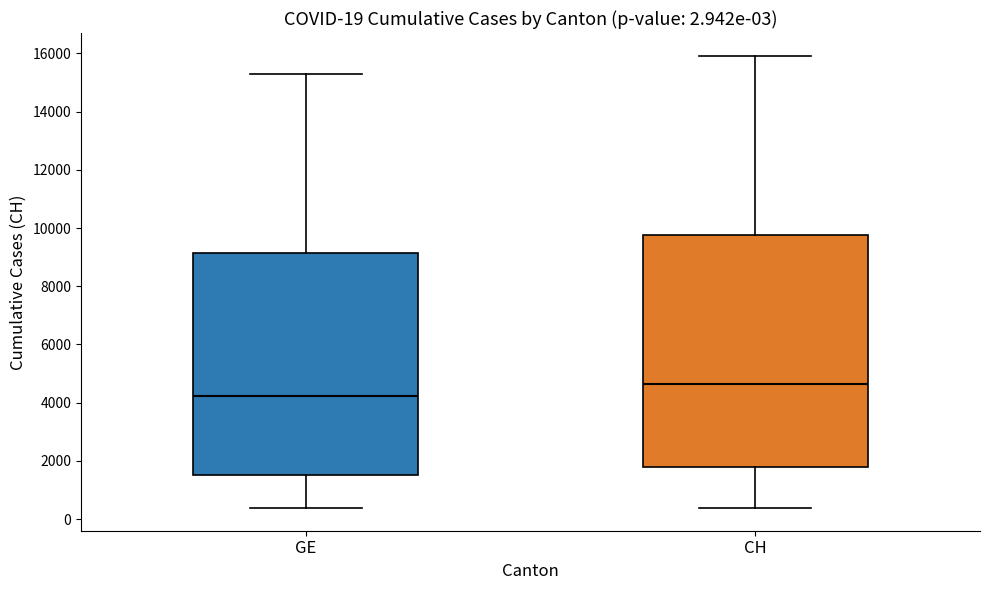

Comparing the boxes themselves (not the whiskers), which one is the tallest?

CH